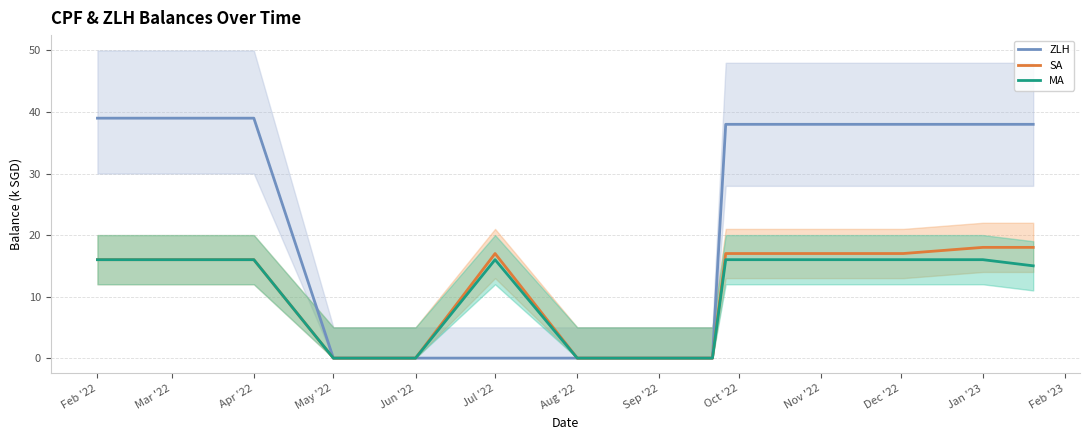

What are all the series names shown in the legend?

ZLH, SA, MA